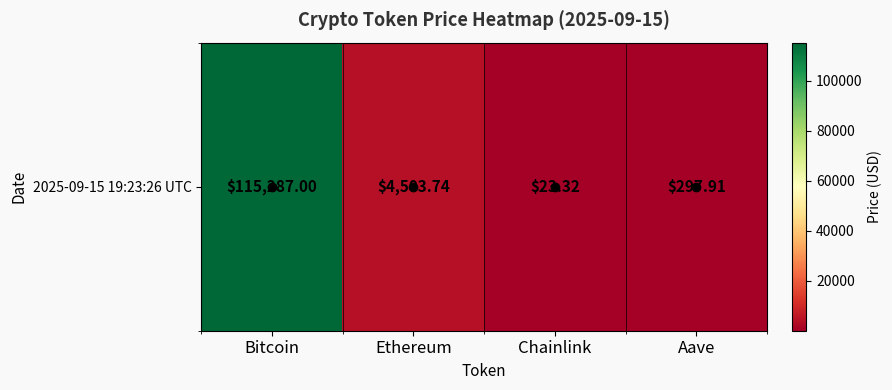

Reading left to right, transcribe all the data shown in this chart.

Bitcoin=115287.0	Ethereum=4503.7	Chainlink=23.3	Aave=297.9